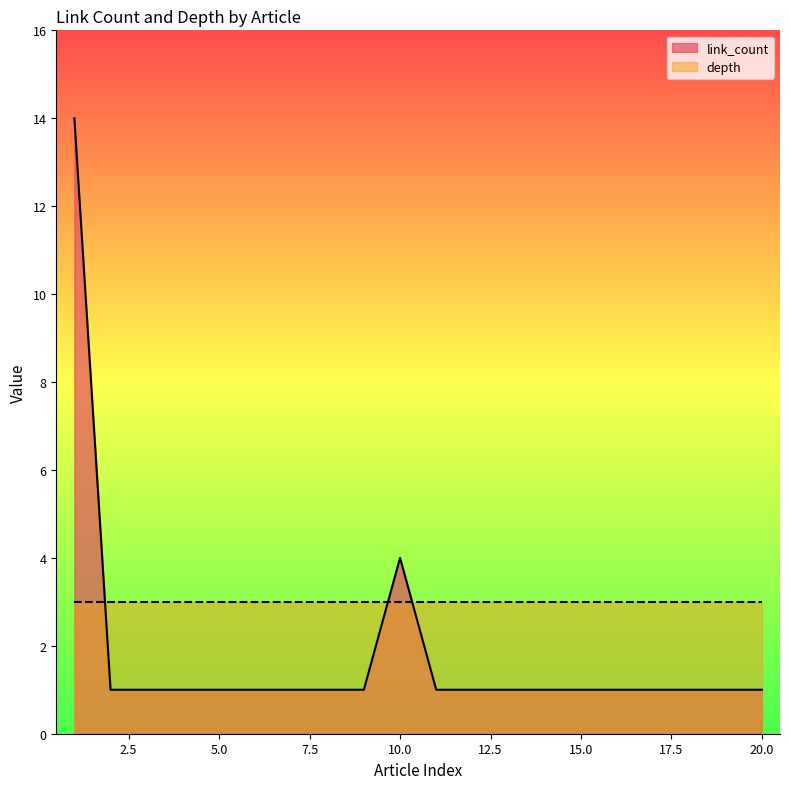

What is the sum of all link_count values?

36